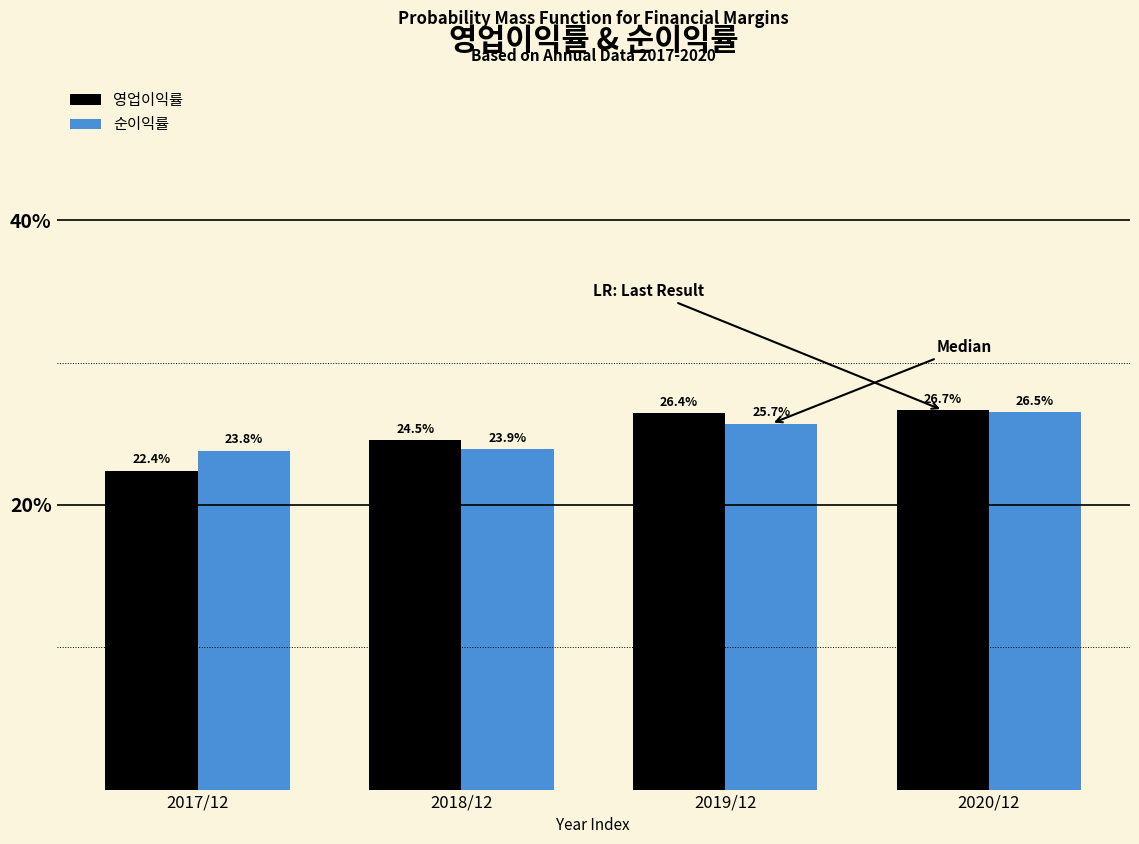

Reading left to right, what are all the values shown in this chart?

영업이익률: 2017/12=22.4	2018/12=24.5	2019/12=26.4	2020/12=26.7
순이익률: 2017/12=23.8	2018/12=23.9	2019/12=25.7	2020/12=26.5